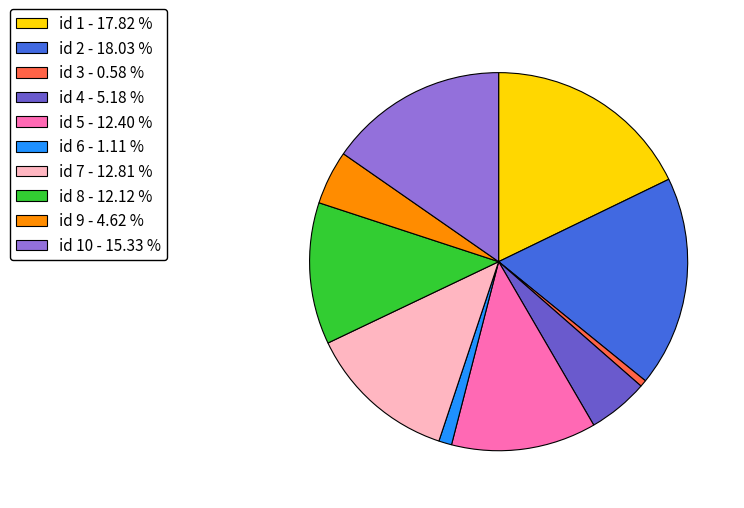

What is the smallest slice in the pie chart?

id 3 - 0.58 %